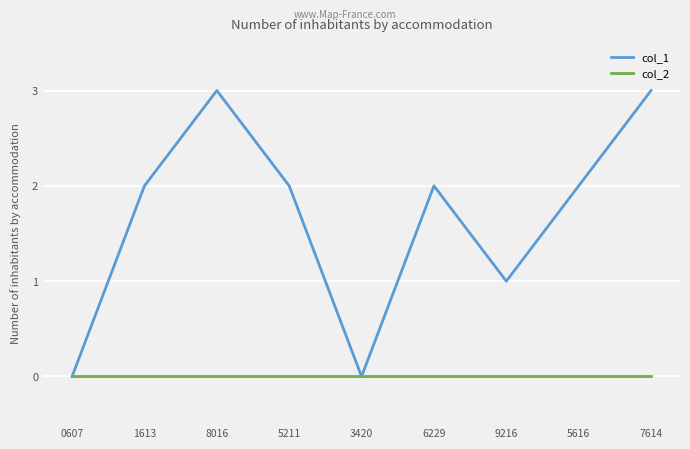

Reading left to right, list all the values displayed in this chart.

col_1: 0607=0	1613=2	8016=3	5211=2	3420=0	6229=2	9216=1	5616=2	7614=3
col_2: 0607=0	1613=0	8016=0	5211=0	3420=0	6229=0	9216=0	5616=0	7614=0